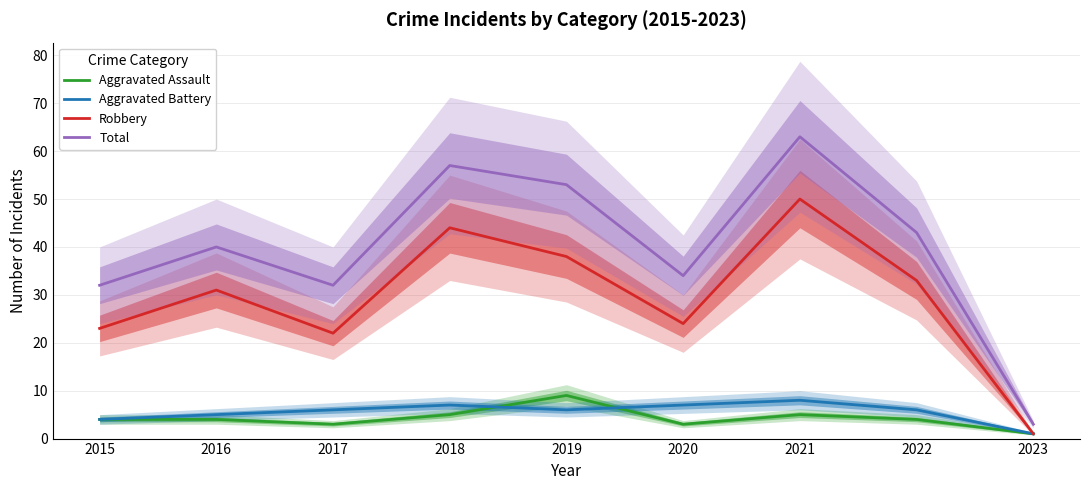

Count the Aggravated Assault values in the range 3 to 5.

7